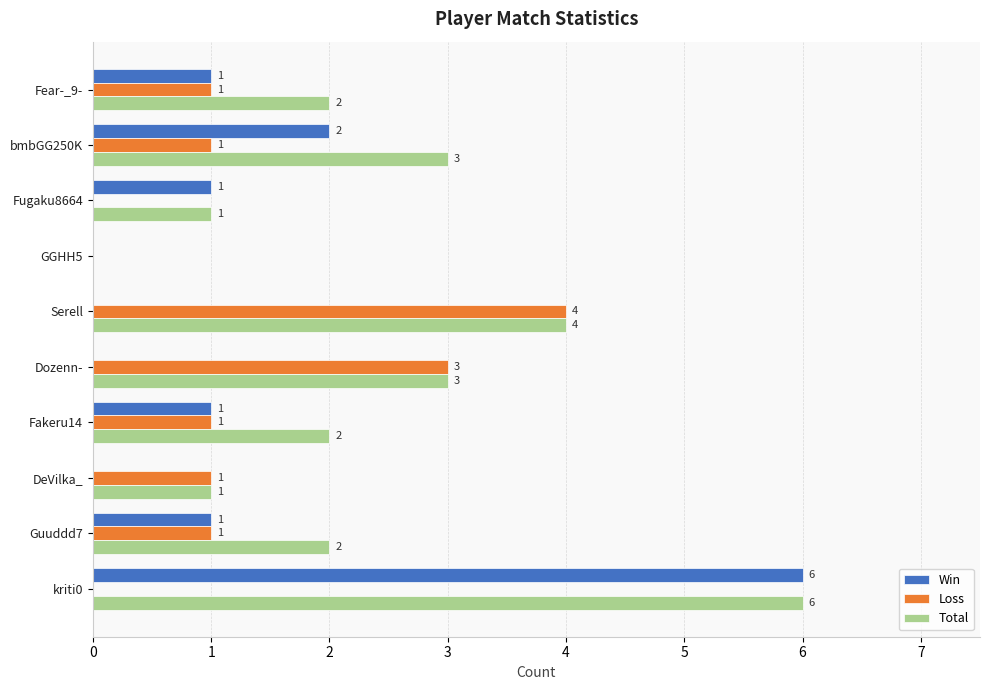

True or false: Total has a value of 2 at bmbGG250K.

False